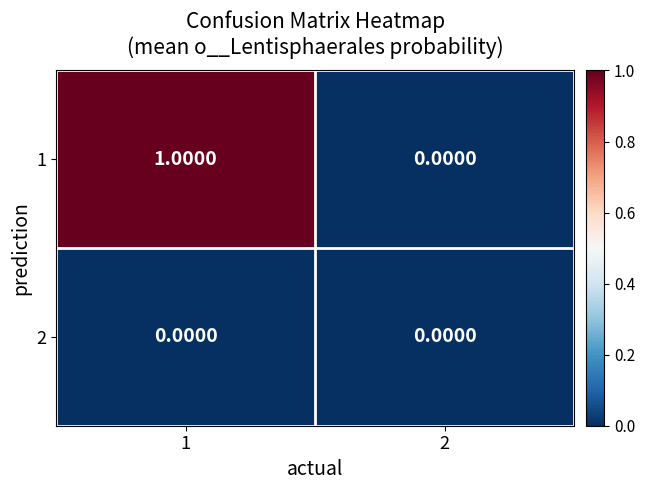

List the series in order of their overall mean, highest first.

1, 2